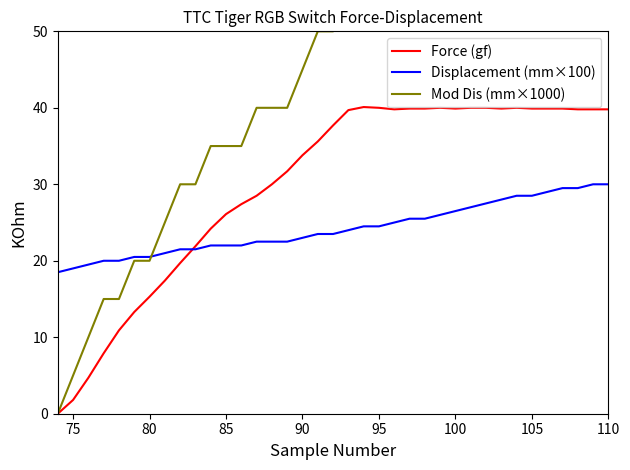

Reading left to right, list all the values displayed in this chart.

Force (gf): 0.0	1.8	4.7	7.9	10.9	13.3	15.3	17.4	19.7	21.9	24.2	26.1	27.4	28.5	30.0	31.7	33.8	35.6	37.7	39.7	40.1	40.0	39.8	39.9	39.9	40.0	39.9	40.0	40.0	39.9	40.0	39.9	39.9	39.9	39.8	39.8	39.8
Displacement (mm×100): 18.5	19.0	19.5	20.0	20.0	20.5	20.5	21.0	21.5	21.5	22.0	22.0	22.0	22.5	22.5	22.5	23.0	23.5	23.5	24.0	24.5	24.5	25.0	25.5	25.5	26.0	26.5	27.0	27.5	28.0	28.5	28.5	29.0	29.5	29.5	30.0	30.0
Mod Dis (mm×1000): 0.0	5.0	10.0	15.0	15.0	20.0	20.0	25.0	30.0	30.0	35.0	35.0	35.0	40.0	40.0	40.0	45.0	50.0	50.0	55.0	60.0	60.0	65.0	70.0	70.0	75.0	80.0	85.0	90.0	95.0	100.0	100.0	105.0	110.0	110.0	115.0	115.0